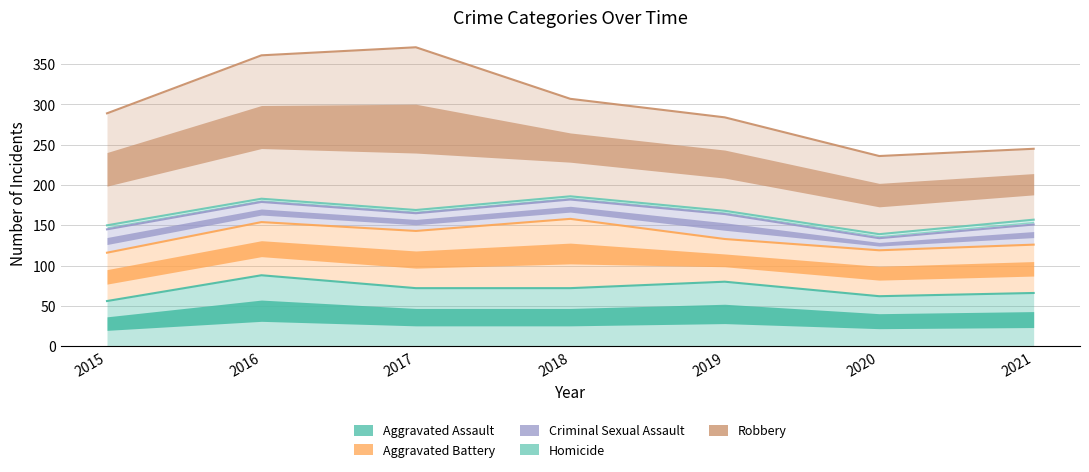

Where is the first local maximum for Aggravated Battery?

2018